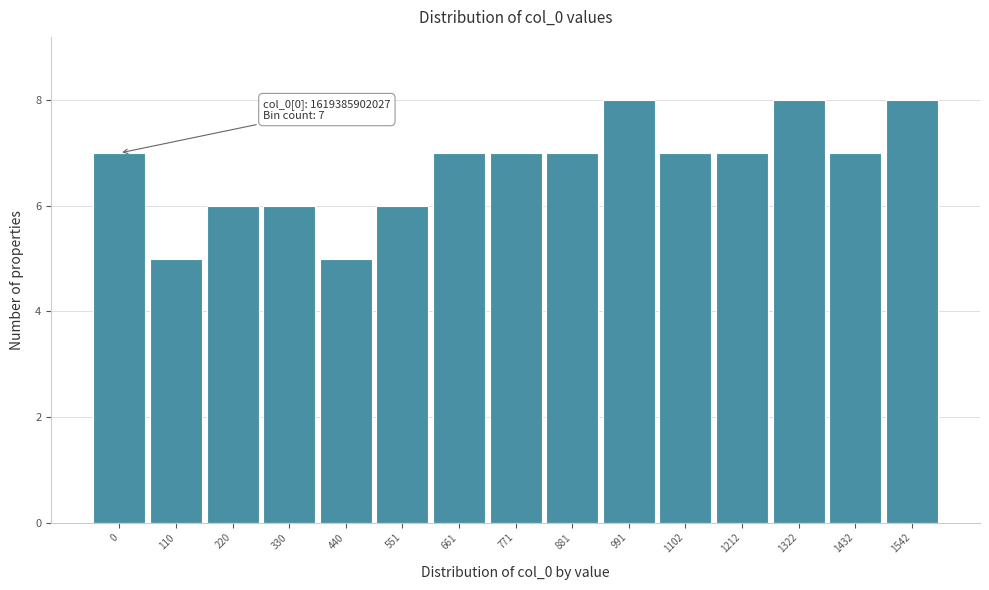

Reading right to left, transcribe all the data shown in this chart.

8	7	8	7	7	8	7	7	7	6	5	6	6	5	7